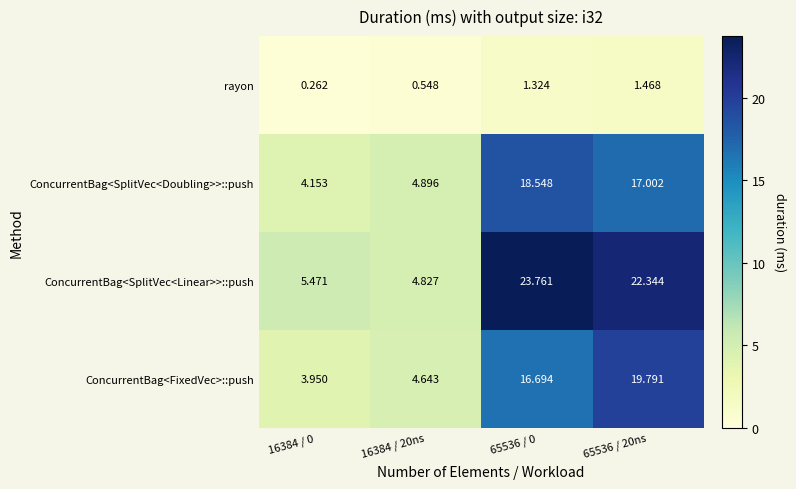

Rank the series by their maximum value, from lowest to highest.

rayon, ConcurrentBag<SplitVec<Doubling>>::push, ConcurrentBag<FixedVec>::push, ConcurrentBag<SplitVec<Linear>>::push